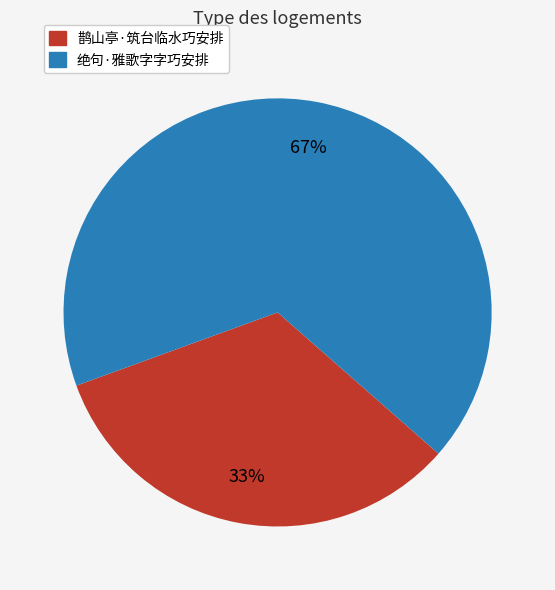

Approximately how many times larger is the value at 鹊山亭·筑台临水巧安排 compared to 绝句·雅歌字字巧安排?

0.5